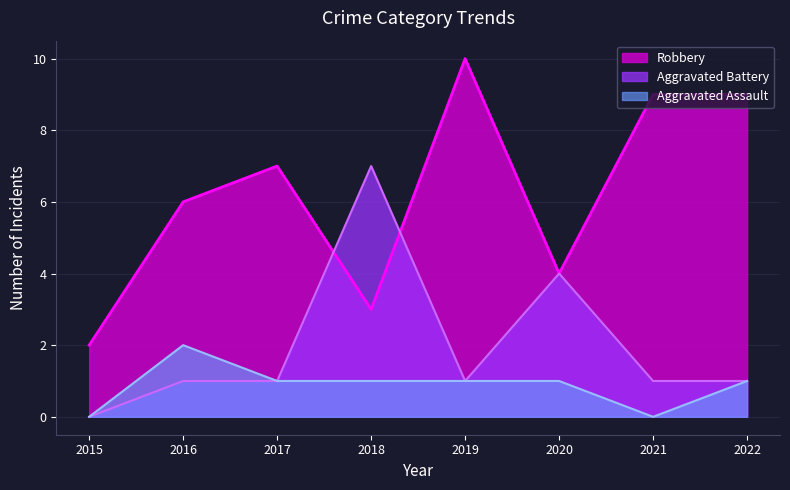

Rank the series by their maximum value, from highest to lowest.

Robbery, Aggravated Battery, Aggravated Assault